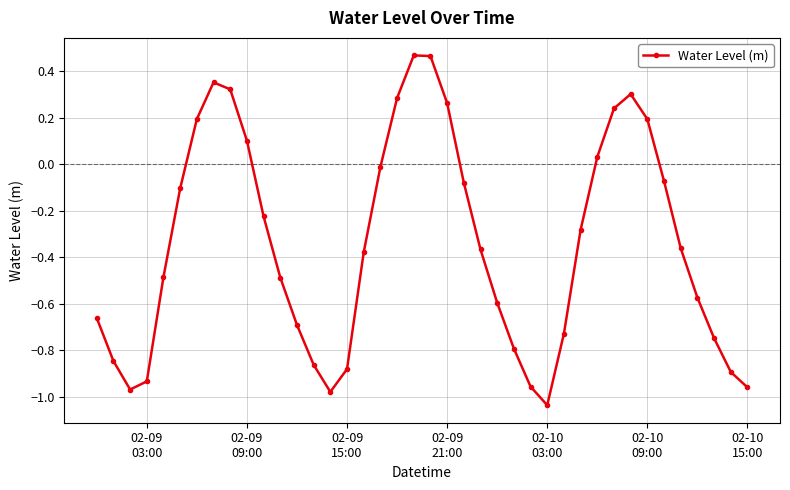

How many interior local valleys (lower than both neighbors) does the data have?

3